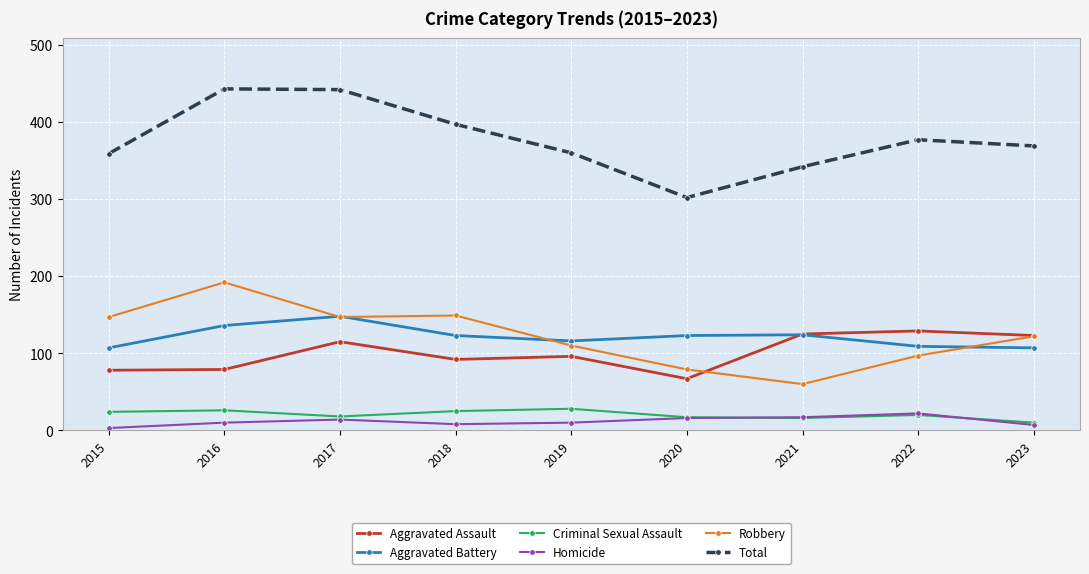

True or false: Aggravated Assault has more than 0 interior local peaks.

True